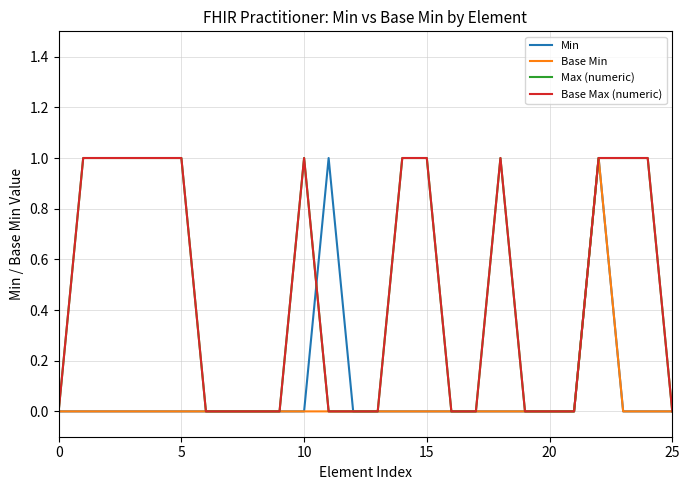

Does the chart display data point markers on the line(s)?

No